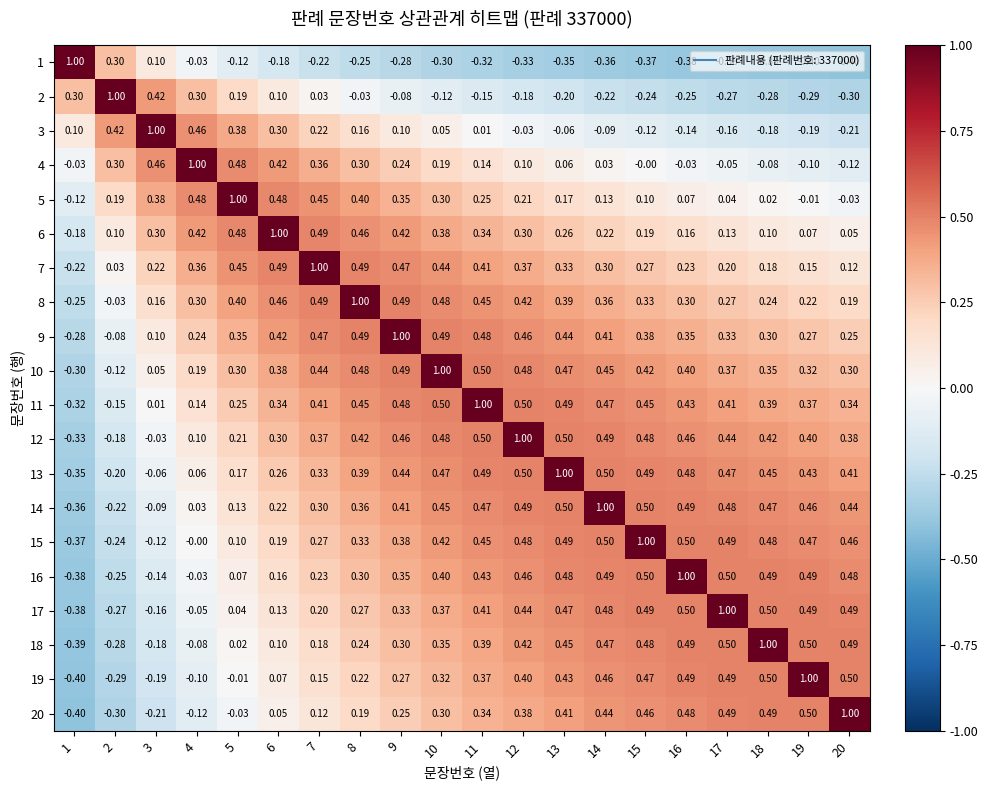

What is the smallest value displayed?

-0.4